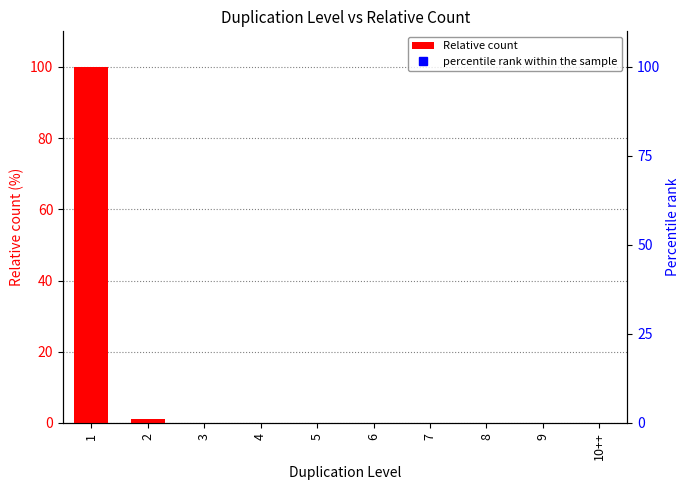

True or false: the data shows -48.5 at 9.

False